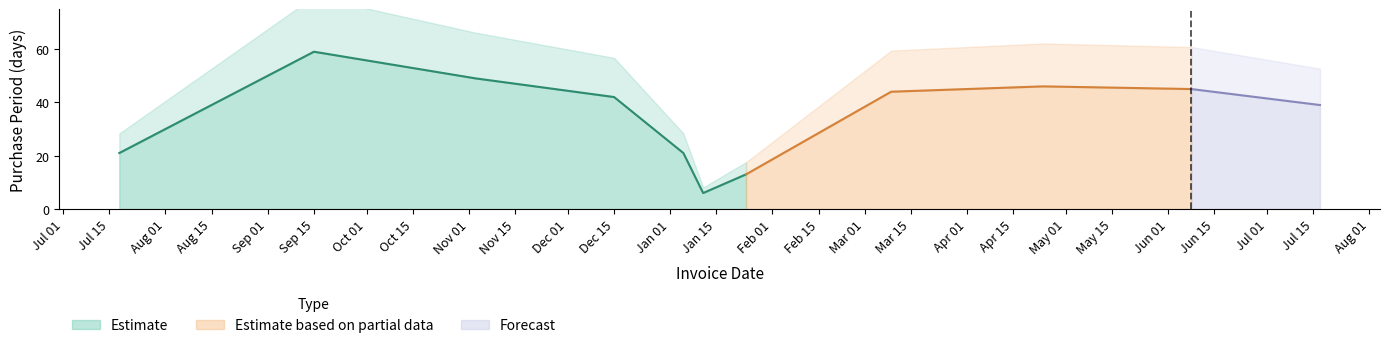

The Estimate series shows 19 at Dec 15. True or false?

False